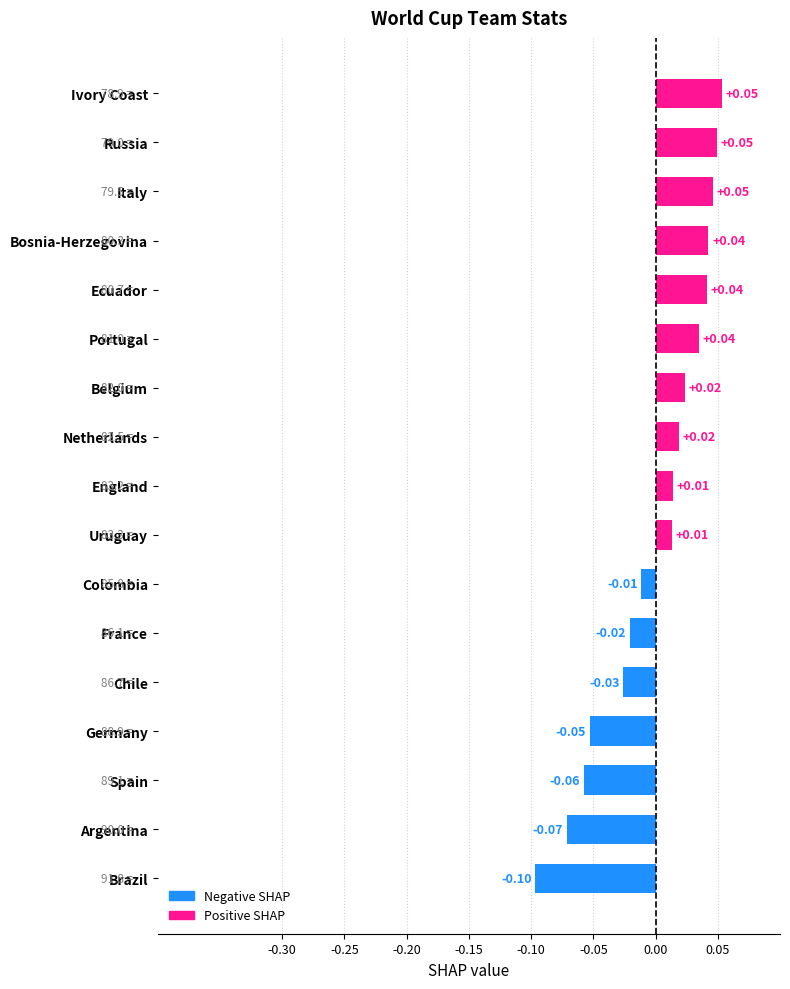

Which has a higher value, Belgium or France?

Belgium